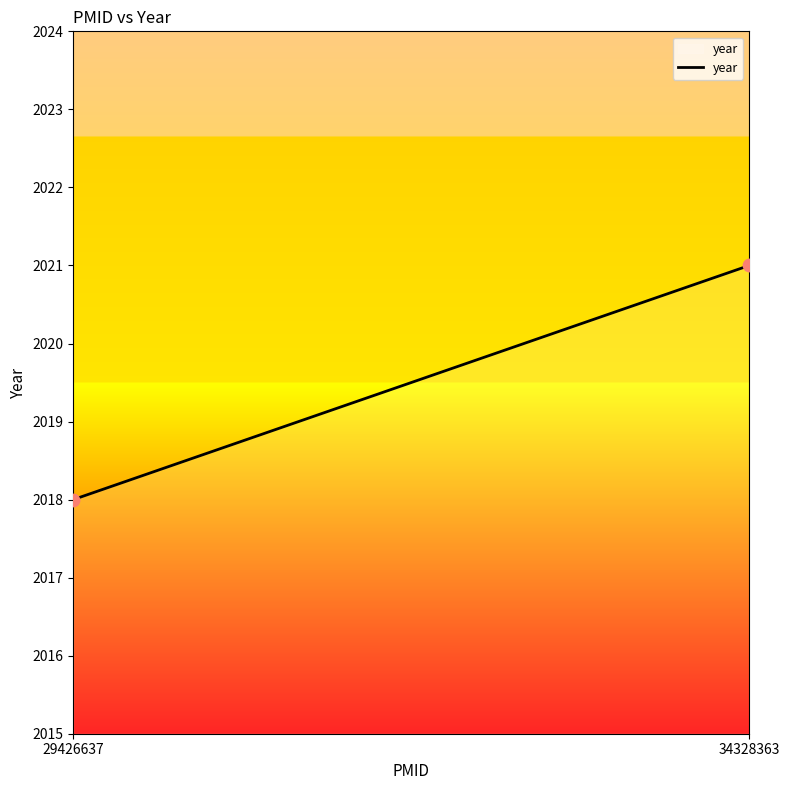

What is the difference between the maximum and minimum values?

3.0